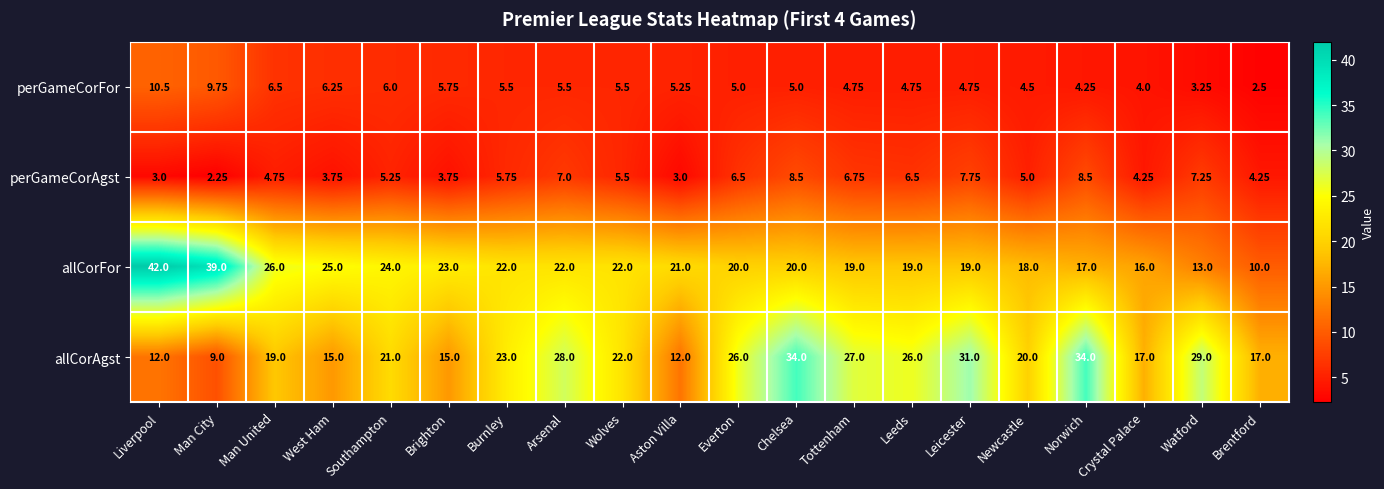

Which category has the lowest value in the perGameCorAgst series?

Man City